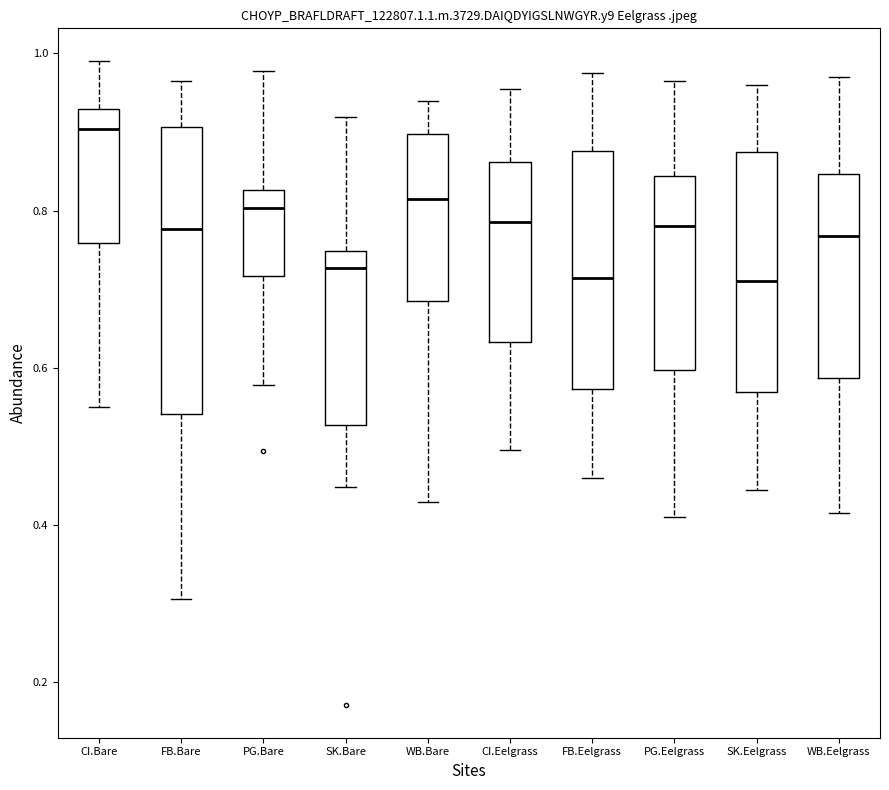

Comparing the boxes themselves (not the whiskers), which one is the tallest?

FB.Bare